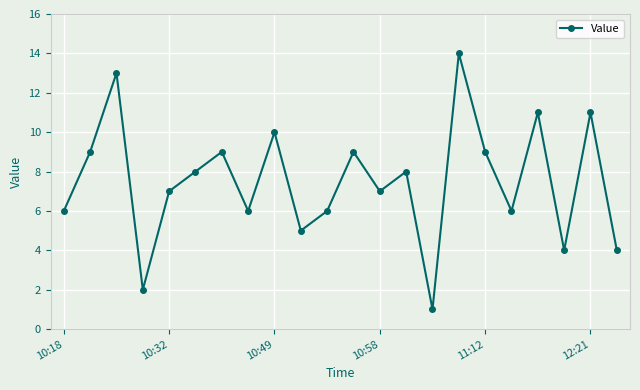

Reading left to right, list all the values displayed in this chart.

6	9	13	2	7	8	9	6	10	5	6	9	7	8	1	14	9	6	11	4	11	4